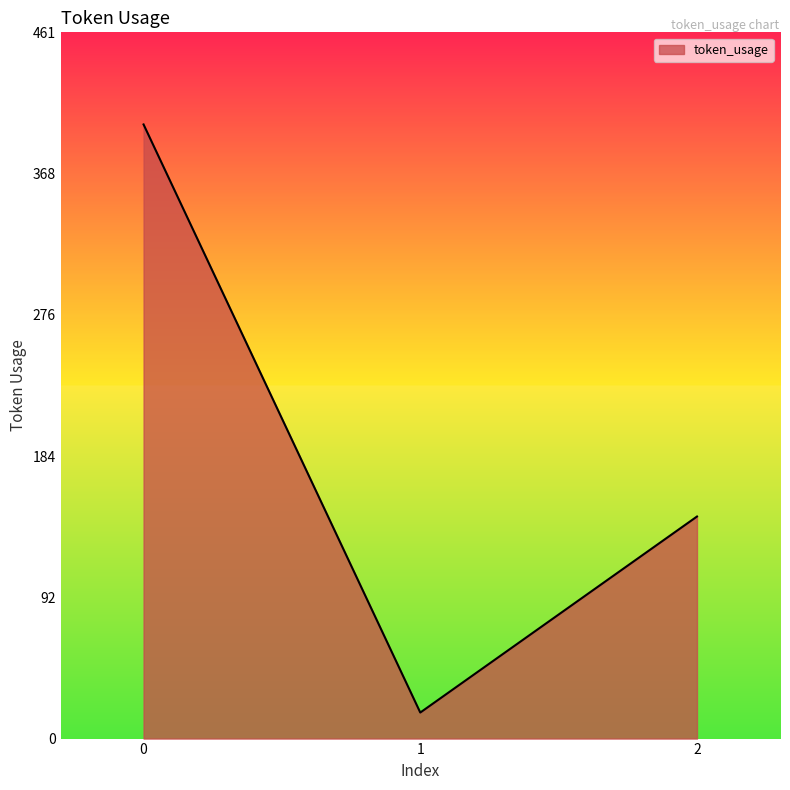

What is the sum of all values?

563